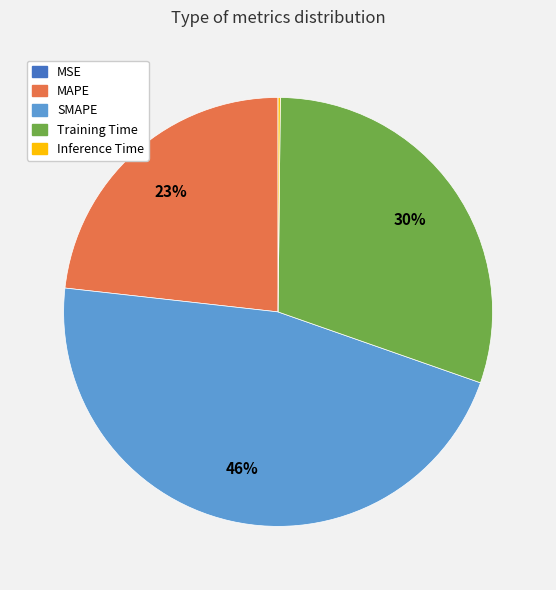

Is there a majority slice in this chart?

No